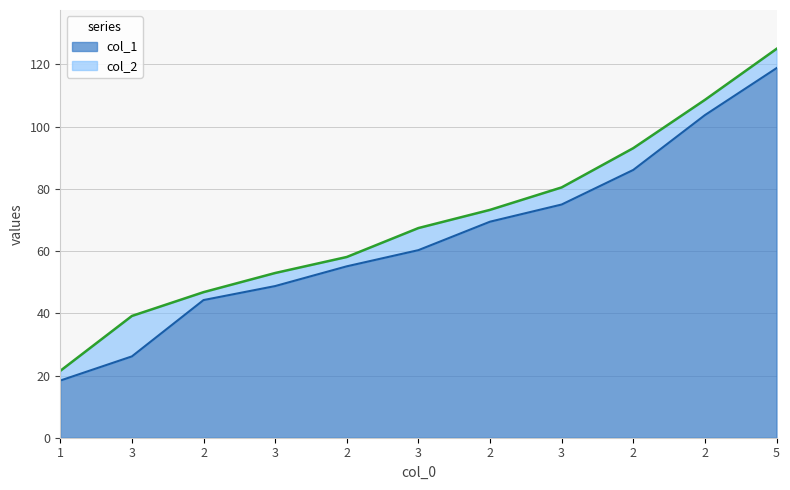

Rank the series at 2 from highest to lowest value.

col_2, col_1